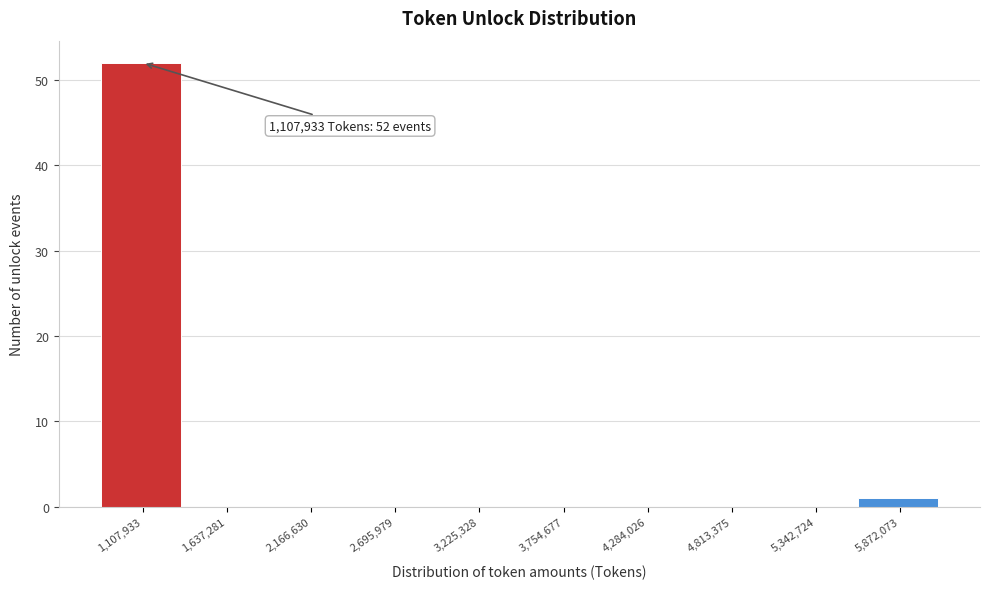

Reading left to right, extract all data points from this chart.

1,107,933=52	1,637,281=0	2,166,630=0	2,695,979=0	3,225,328=0	3,754,677=0	4,284,026=0	4,813,375=0	5,342,724=0	5,872,073=1